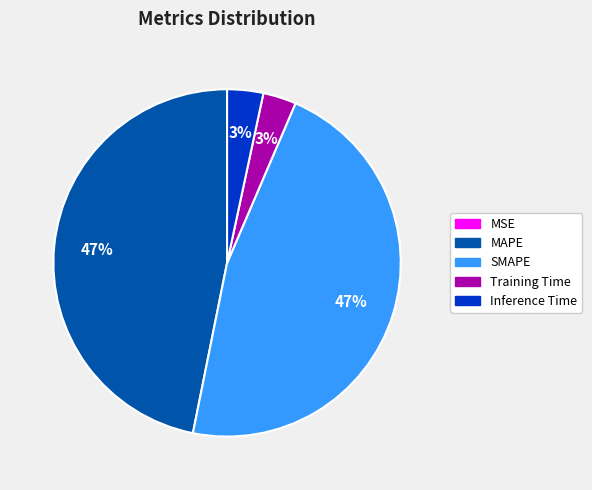

To the nearest percent, what portion does SMAPE represent?

47%